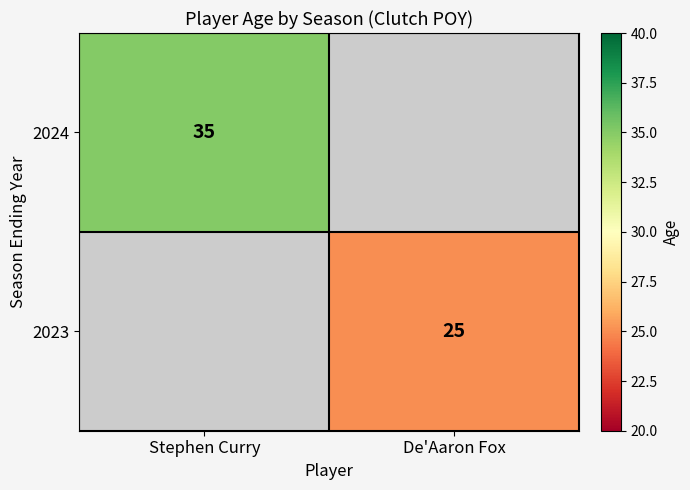

Which category has the highest value across all series?

Stephen Curry